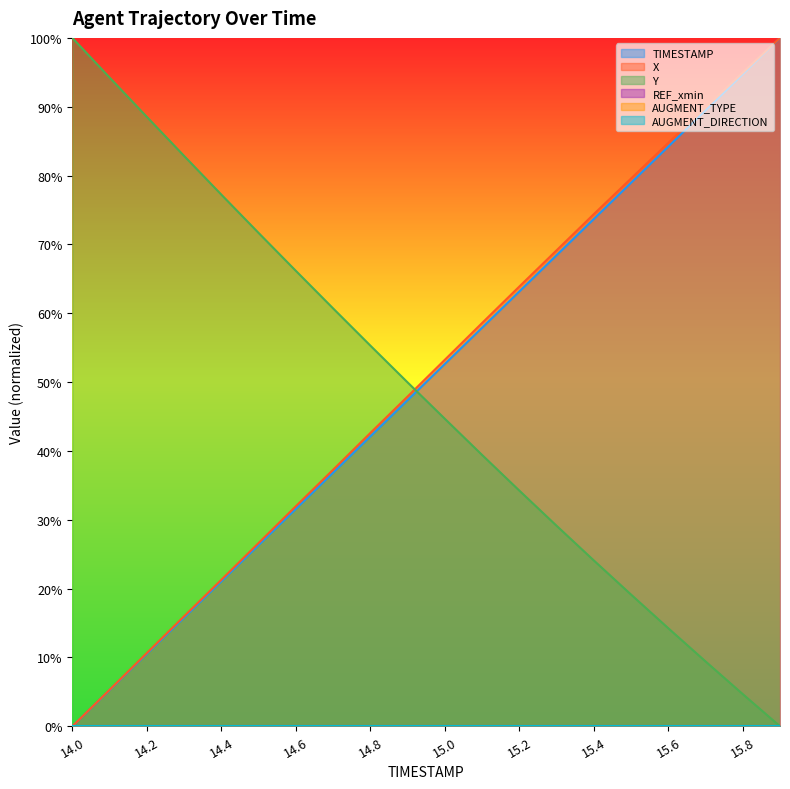

Is it true that TIMESTAMP equals 36.4 at 15.3?

False